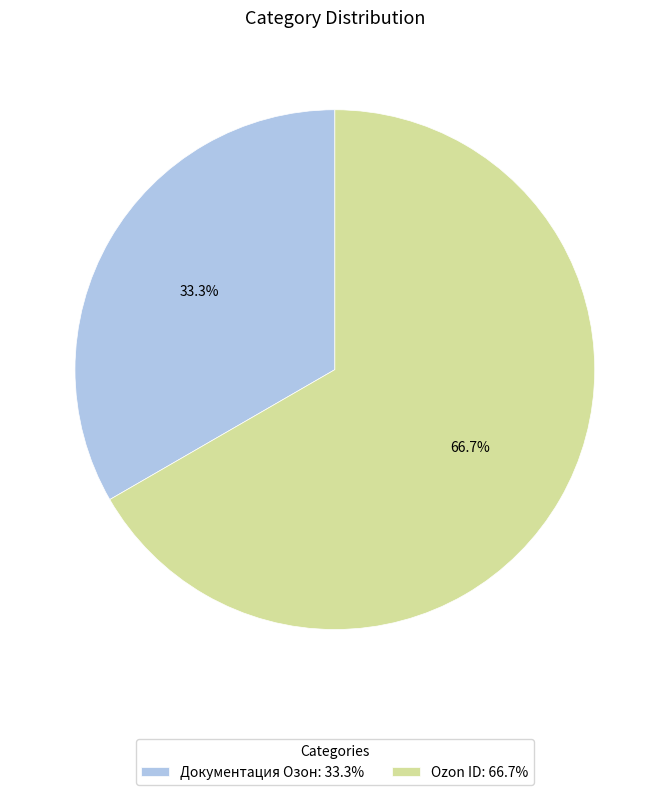

To the nearest percent, what is the average slice percentage?

50%